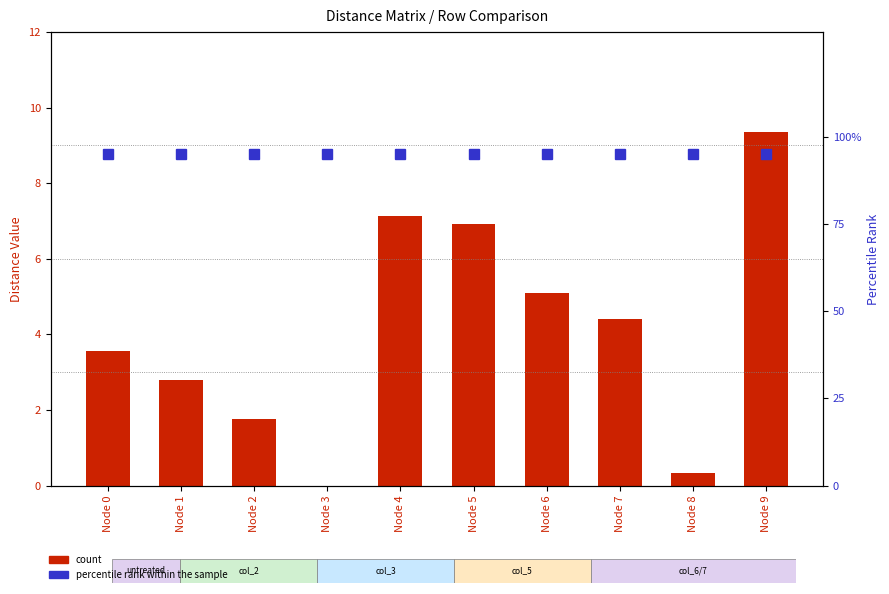

What is the maximum value shown in the chart?

95.0